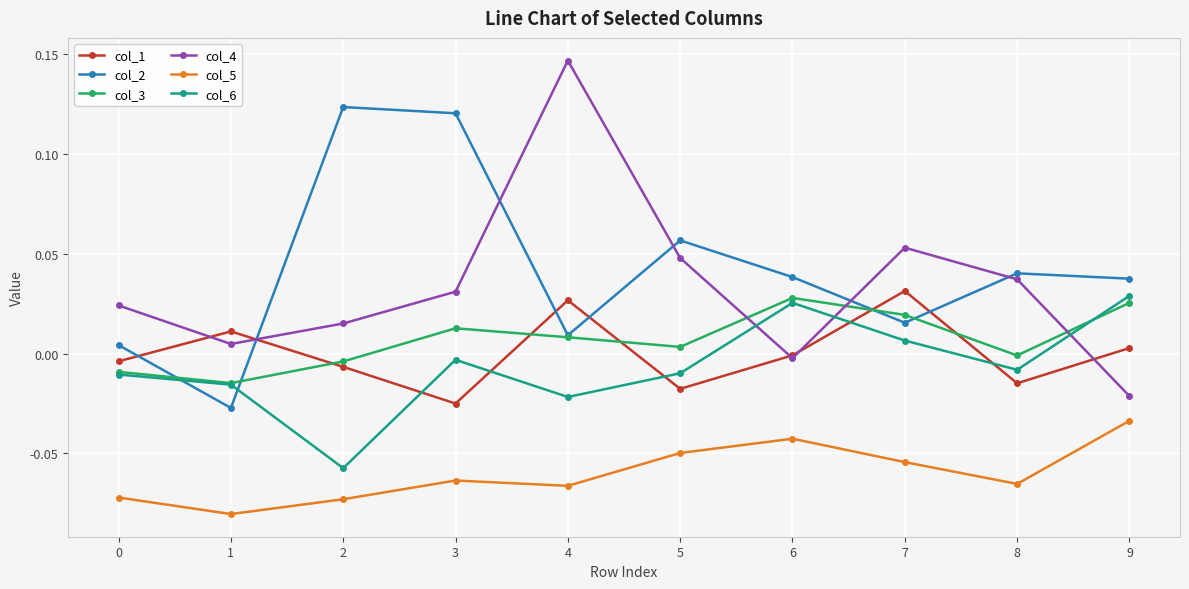

Which series has the largest range (max minus min)?

col_4